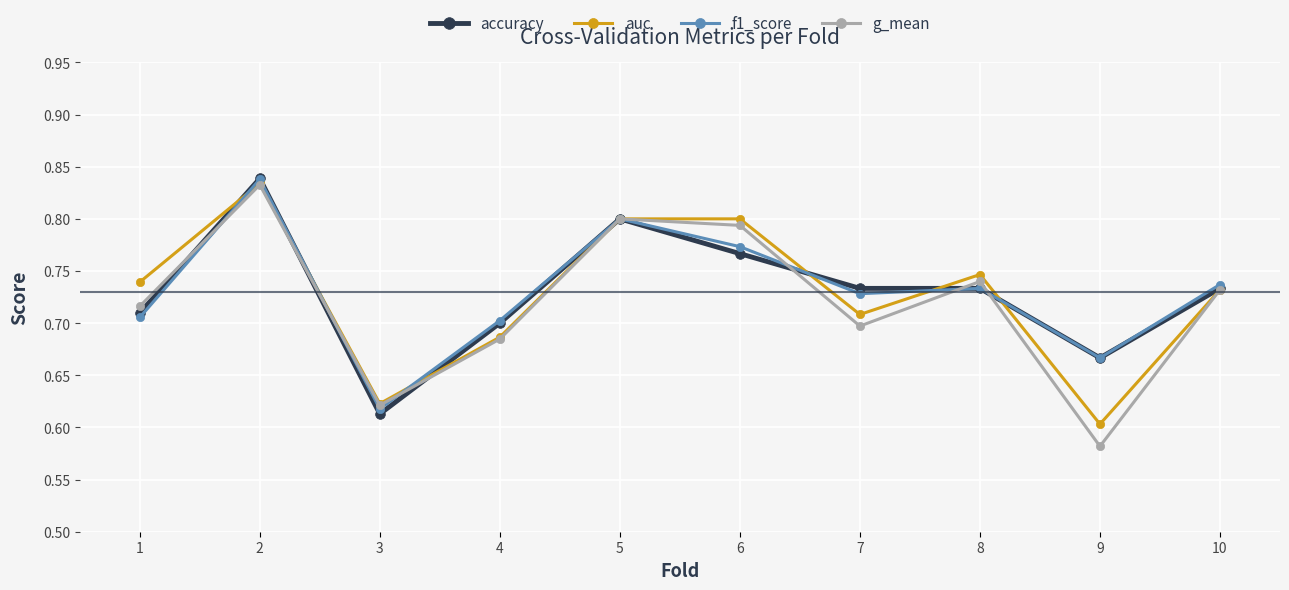

How many lines are shown in the chart?

4